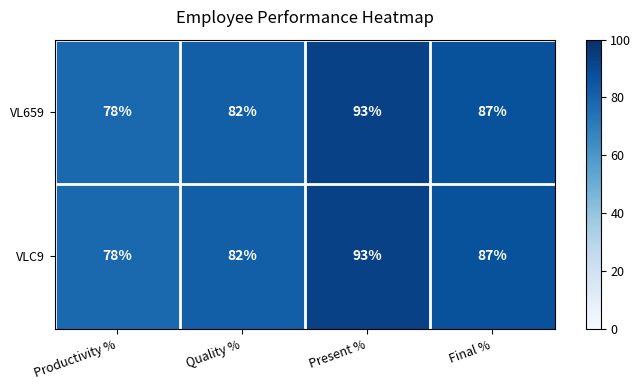

What is the sum of the VL659 values at Present % and Quality %?

175